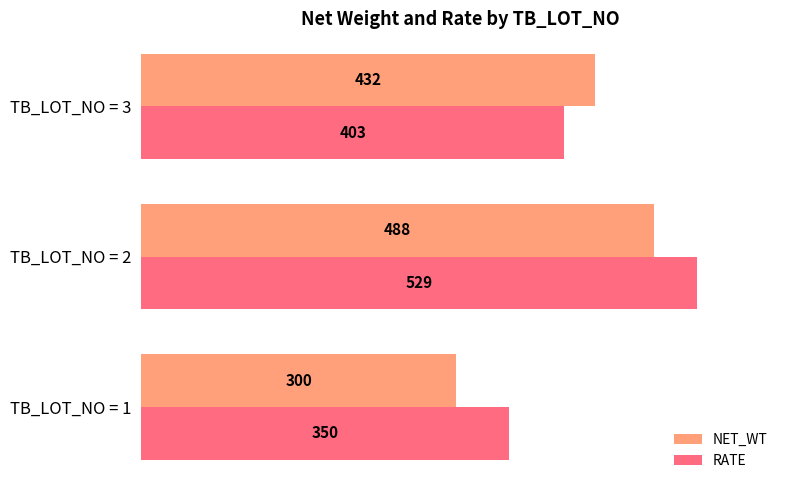

What is the average value of the RATE series?

427